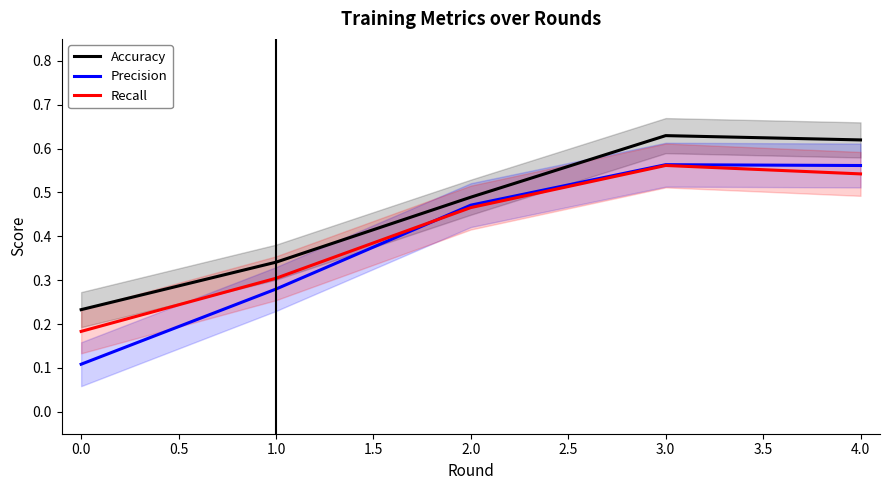

At which label does Recall reach its peak?

3.0